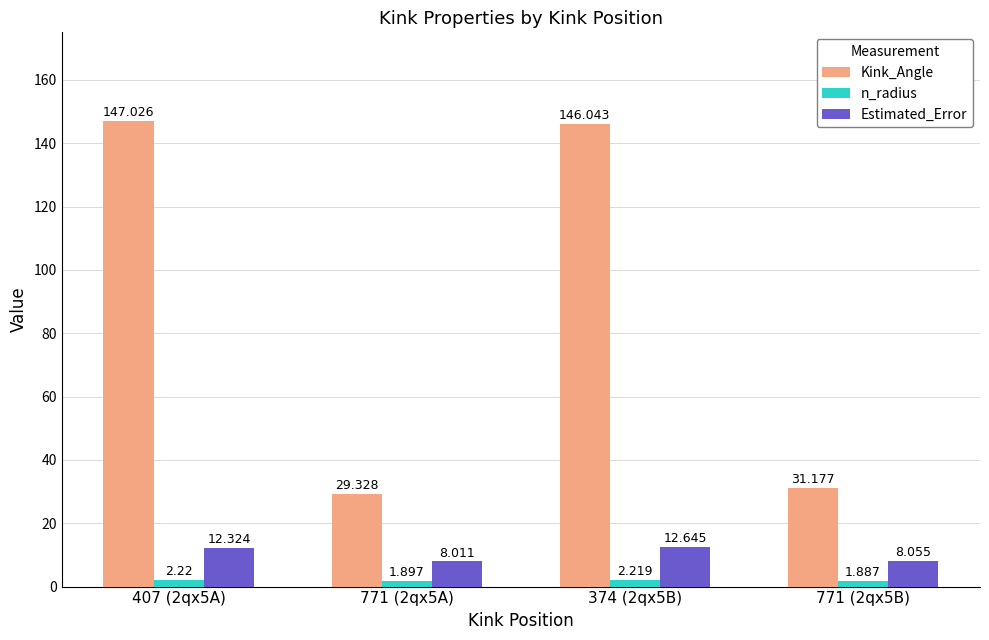

What is the label of the 2nd bar from the left?

771 (2qx5A)